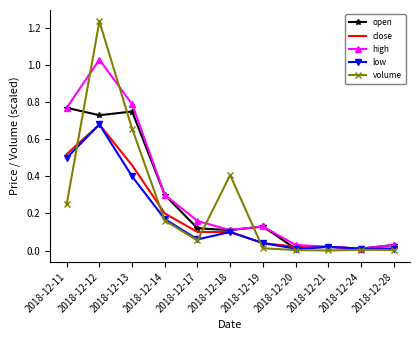

Which category has the highest value in the low series?

2018-12-12